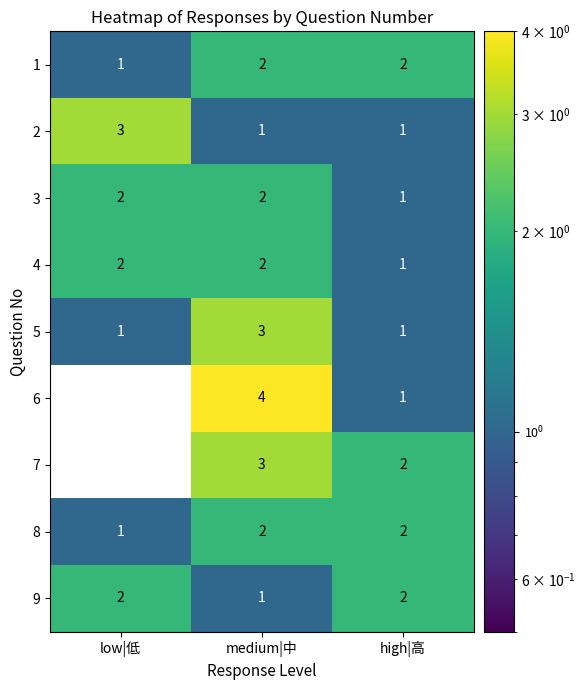

Reading left to right, list all the values displayed in this chart.

1: low|低=1	medium|中=2	high|高=2
2: low|低=3	medium|中=1	high|高=1
3: low|低=2	medium|中=2	high|高=1
4: low|低=2	medium|中=2	high|高=1
5: low|低=1	medium|中=3	high|高=1
6: low|低=0	medium|中=4	high|高=1
7: low|低=0	medium|中=3	high|高=2
8: low|低=1	medium|中=2	high|高=2
9: low|低=2	medium|中=1	high|高=2